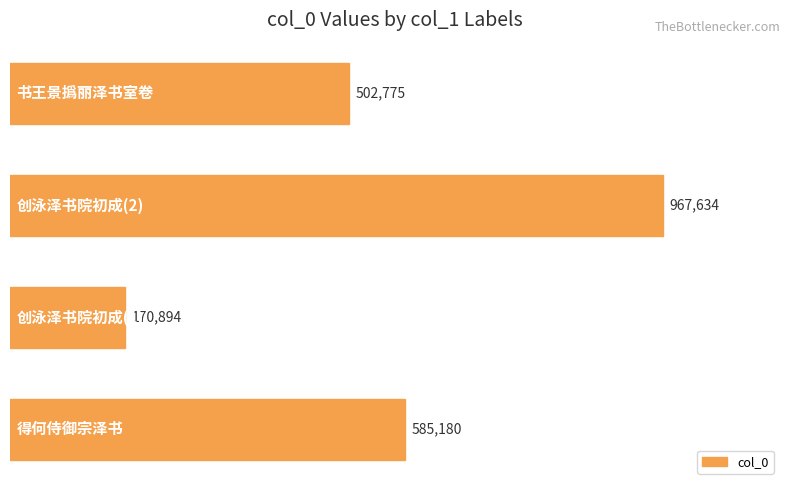

How many values are between 502775 and 967634?

3